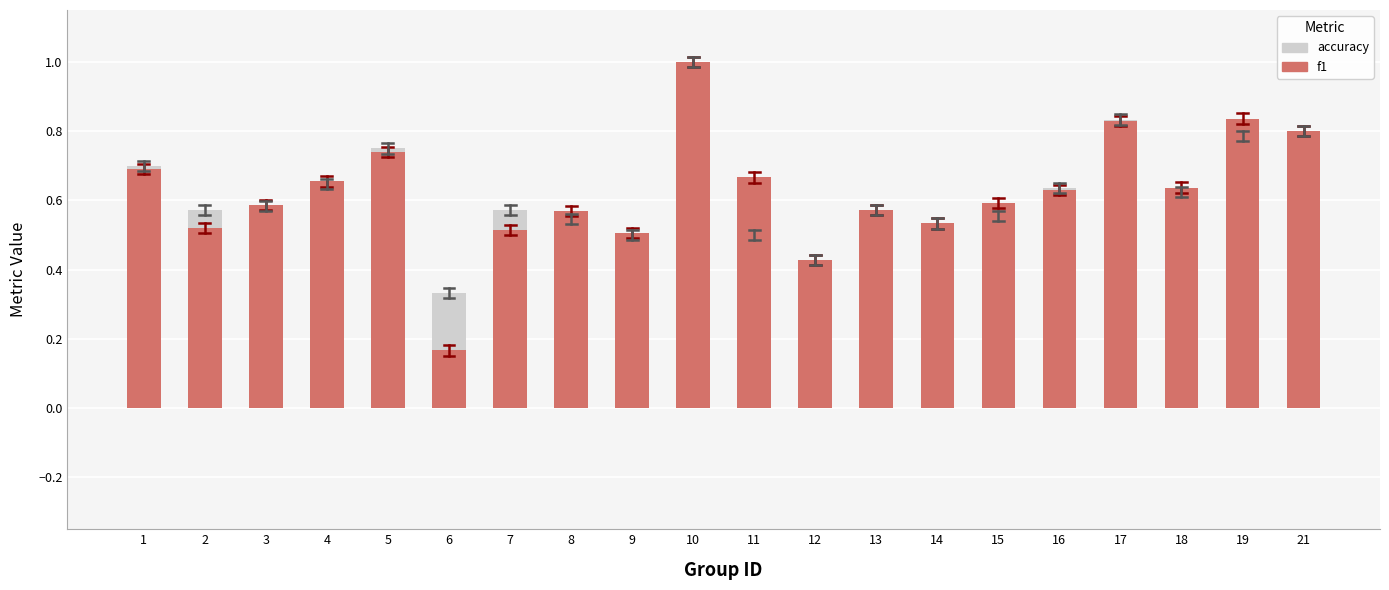

What is the maximum value for f1?

1.0